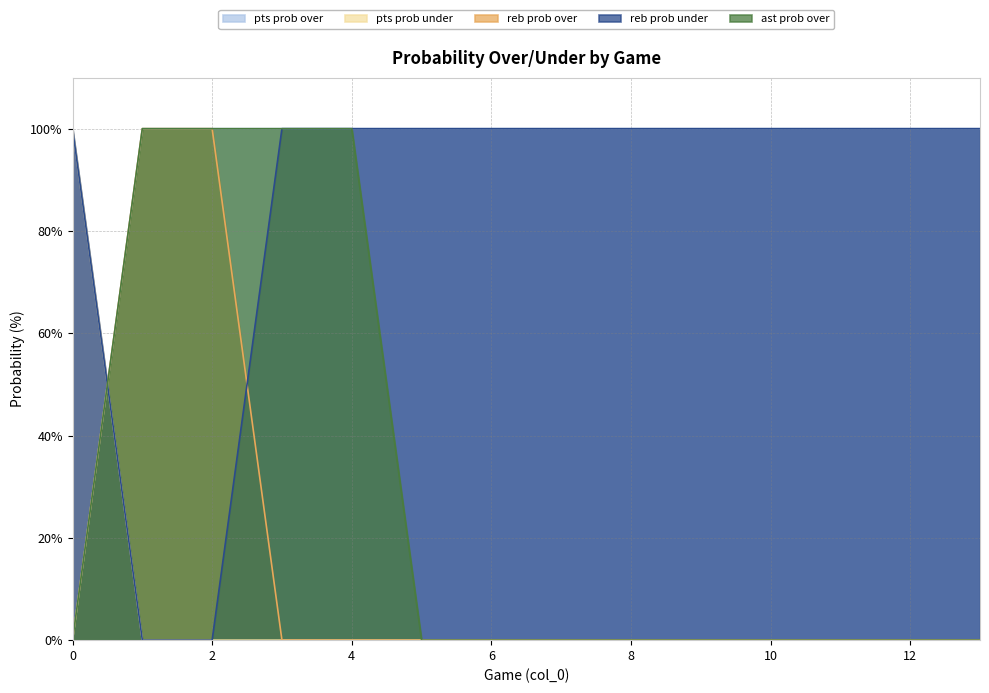

What is the difference between the maximum and minimum values in the reb prob over series?

100